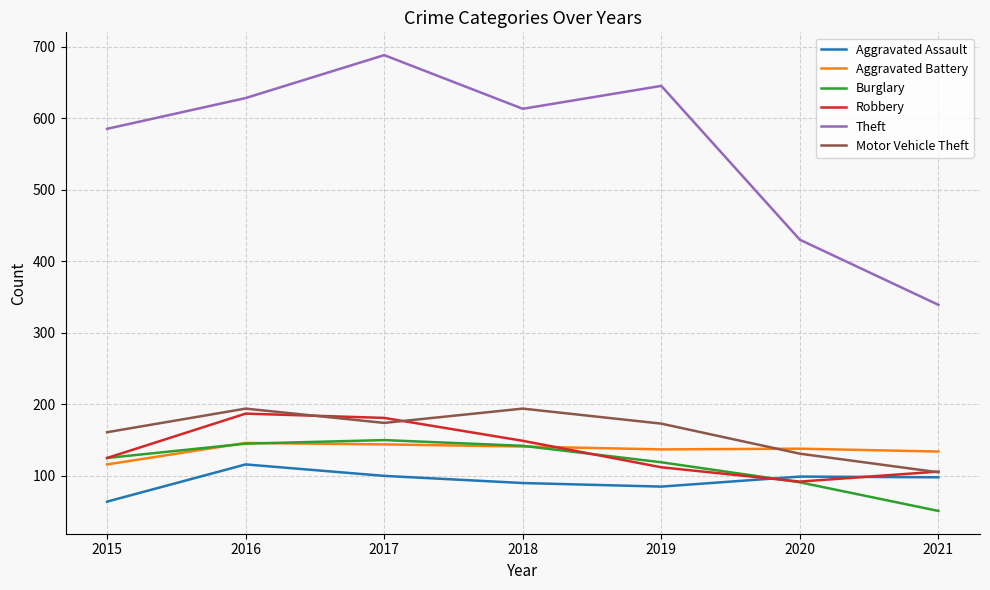

True or false: Aggravated Assault and Aggravated Battery cross at least once.

False